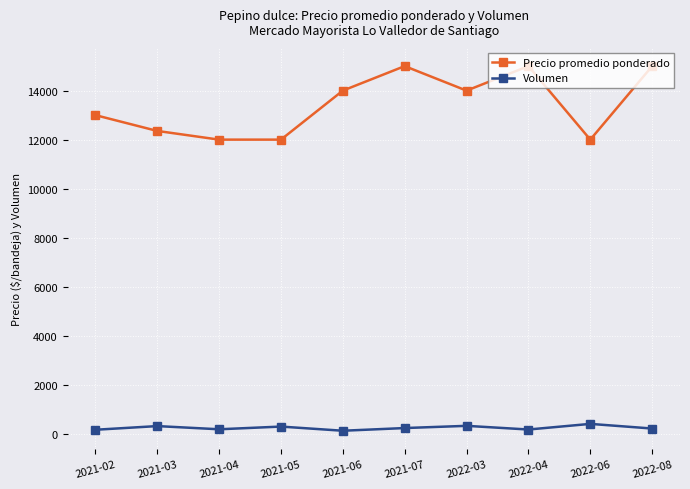

The value of Precio promedio ponderado at 2021-05 is 12000. True or false?

True